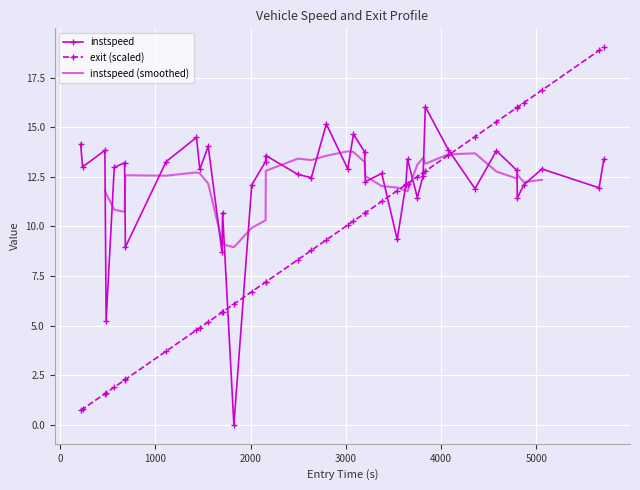

What is the difference between the second highest and second lowest values in the exit series?

18.1